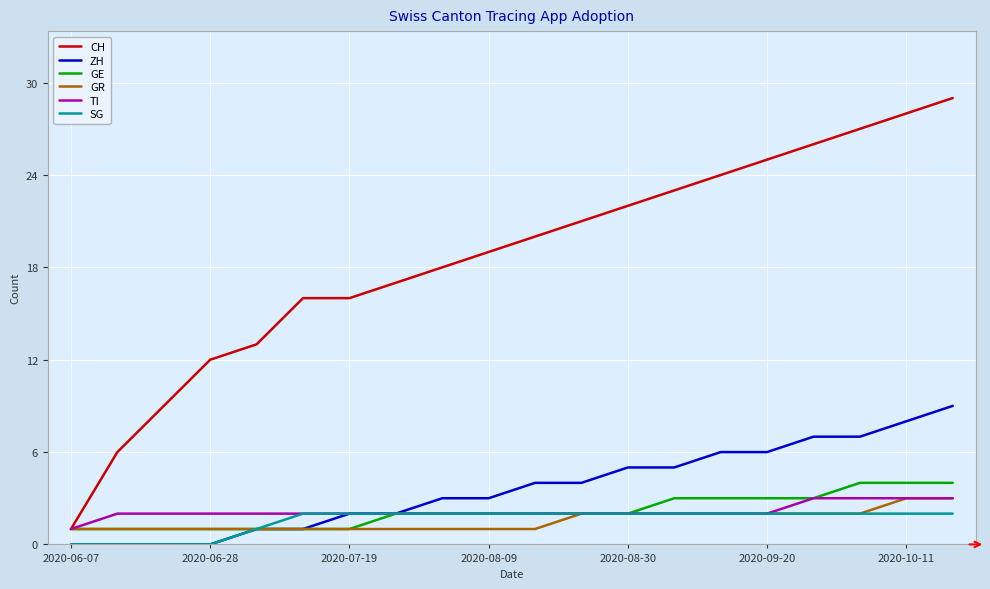

True or false: SG and CH cross at least once.

False